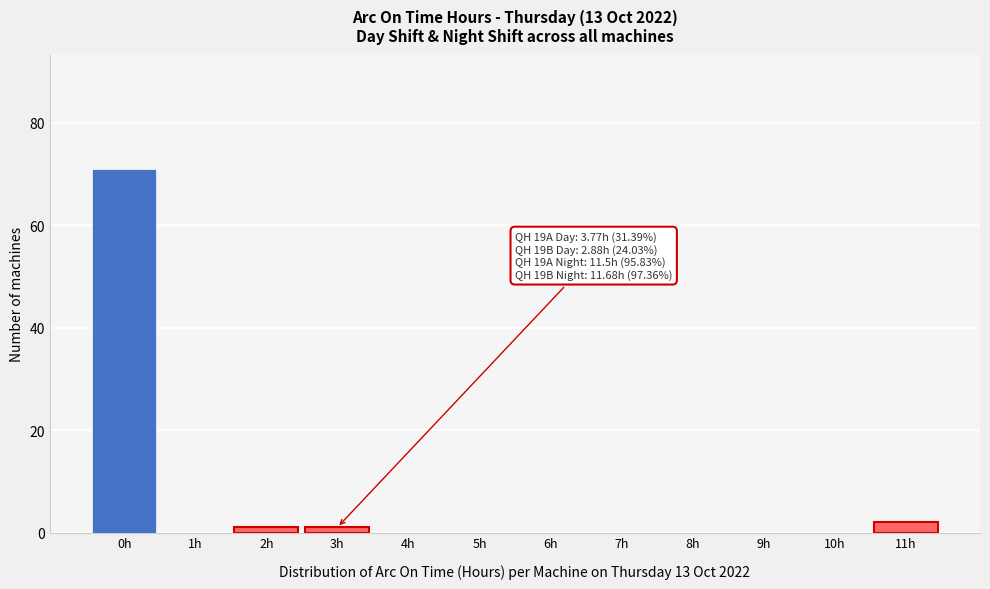

Reading left to right, transcribe all the data shown in this chart.

0h=71	1h=0	2h=1	3h=1	4h=0	5h=0	6h=0	7h=0	8h=0	9h=0	10h=0	11h=2